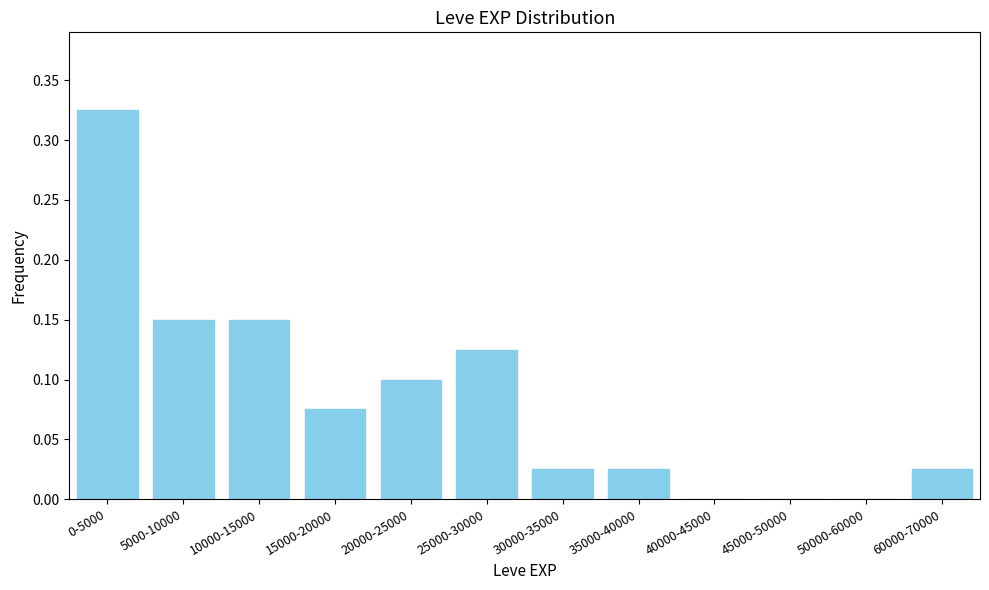

Between 5000-10000 and 60000-70000, which is larger?

5000-10000